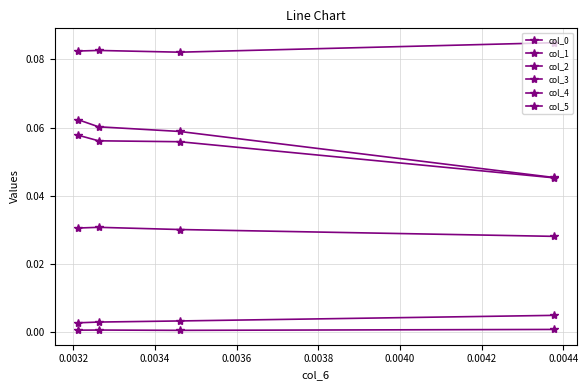

At 0.0034, list the series in order from smallest to largest.

col_4, col_0, col_1, col_5, col_2, col_3